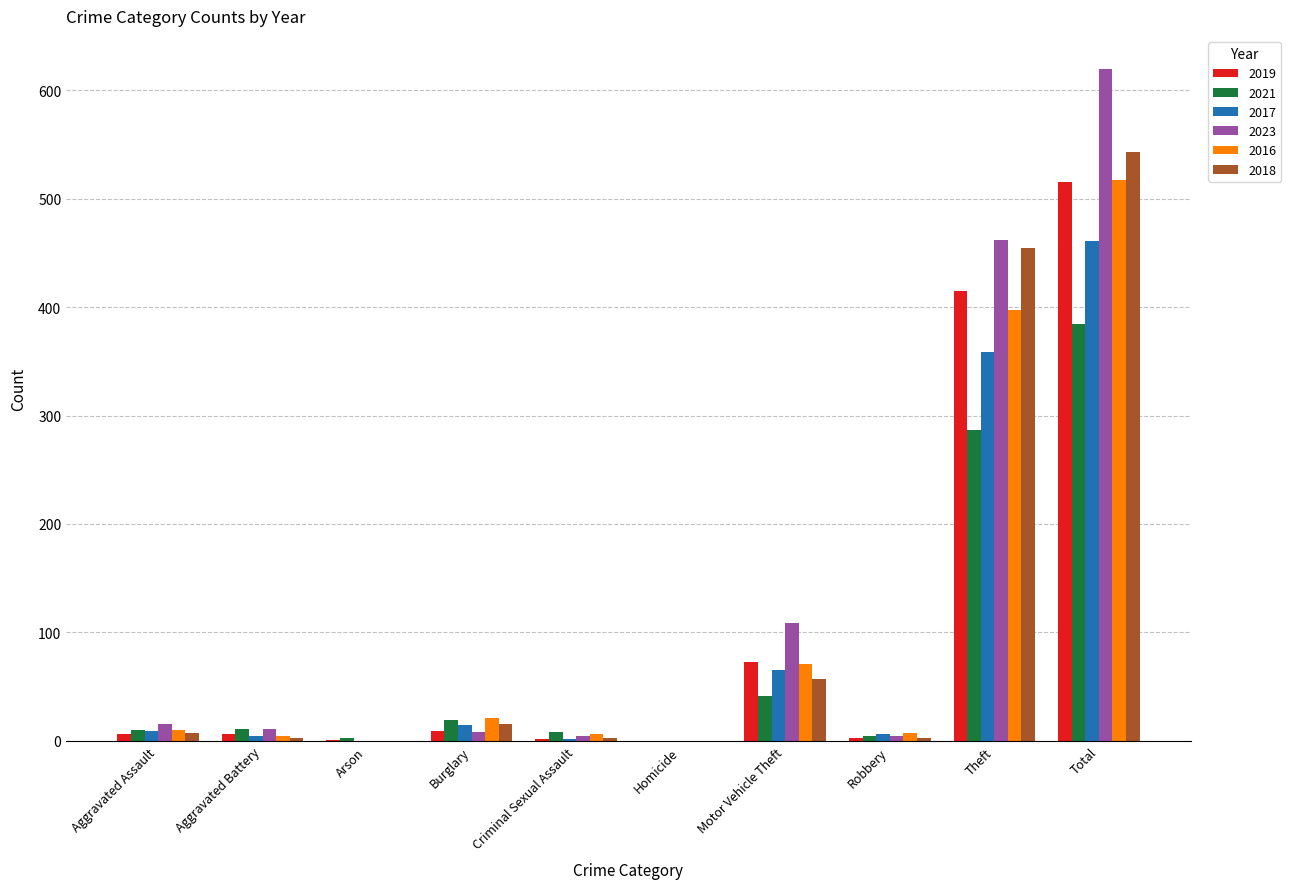

What are all the series names shown in the legend?

2019, 2021, 2017, 2023, 2016, 2018